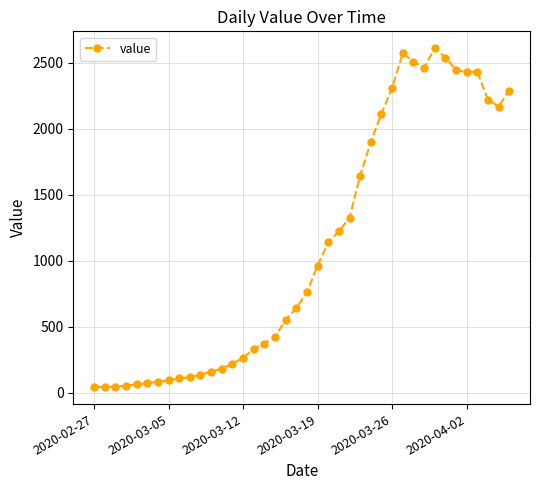

What is the value of the 14th point from the left?

221